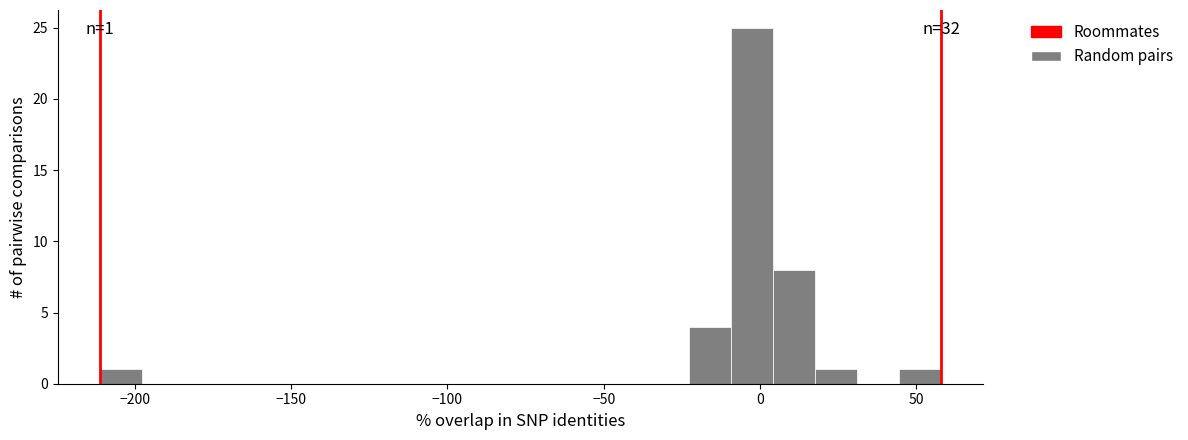

Around what value on the x-axis is the tallest bar? Give the approximate position of its centre, as read against the axis.

-5